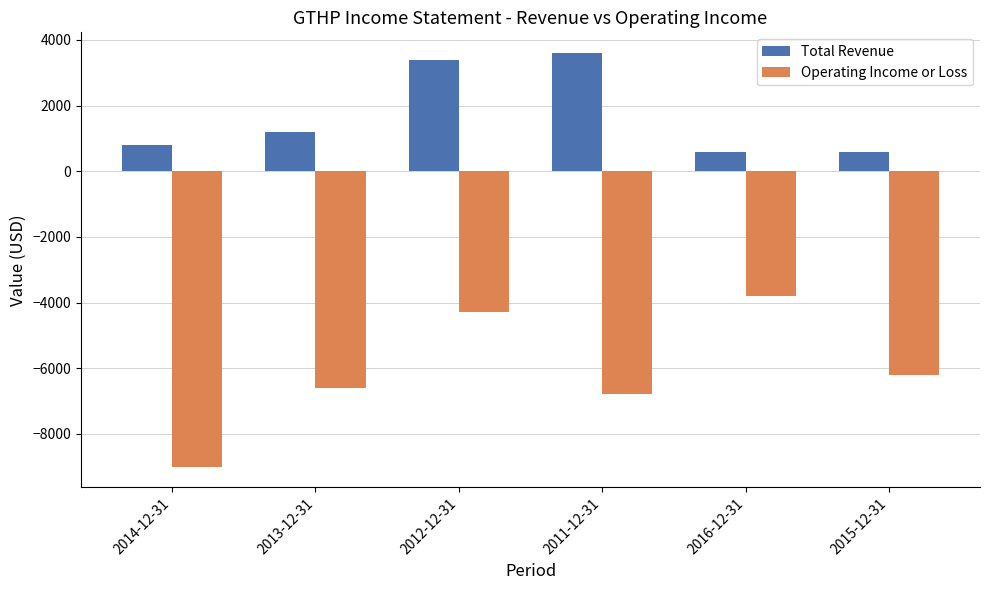

At how many categories does at least one series exceed 1568?

2